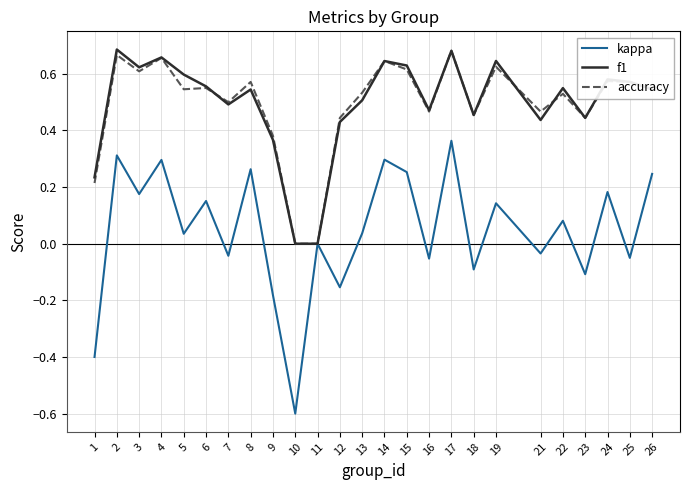

True or false: kappa has a value of 0.3 at 15.

True